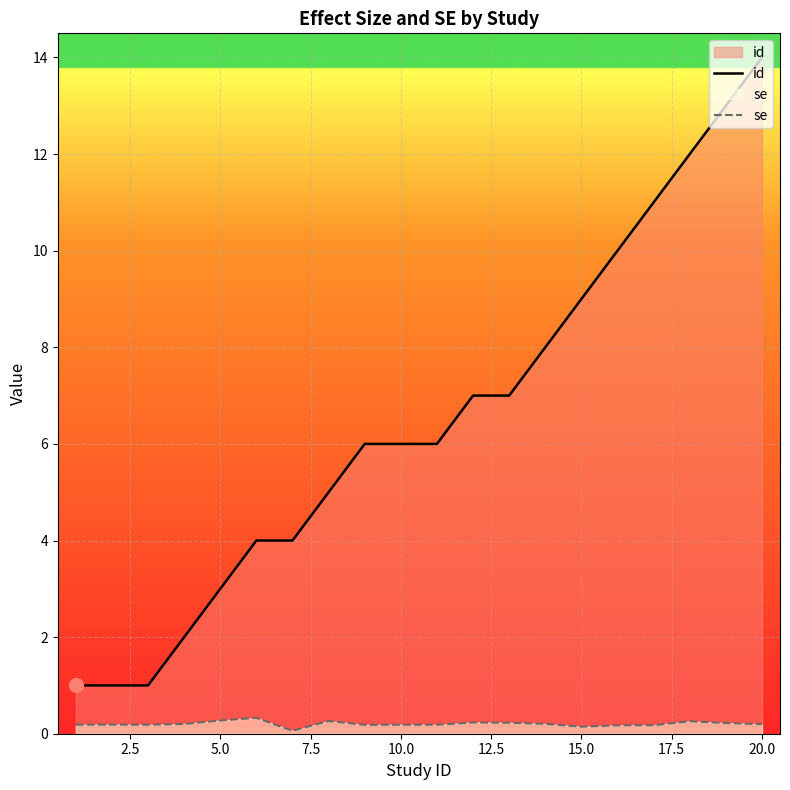

Read the se value at 15.0.

0.1